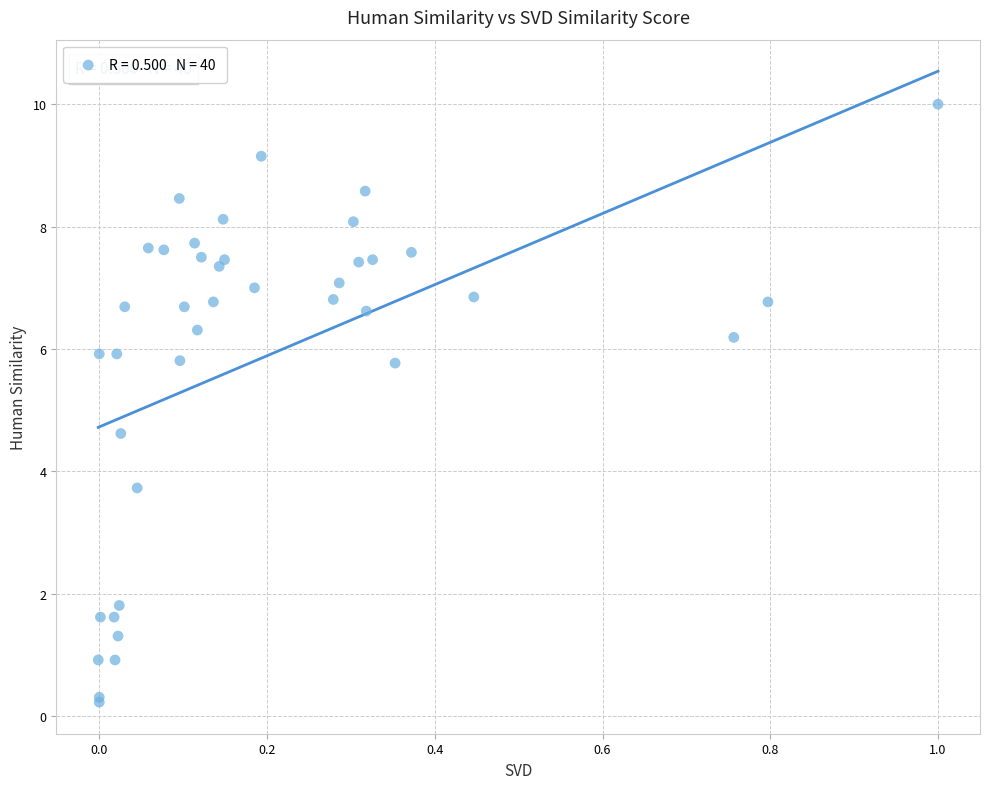

What Y value in the scatter plot is closest to 5?

4.6